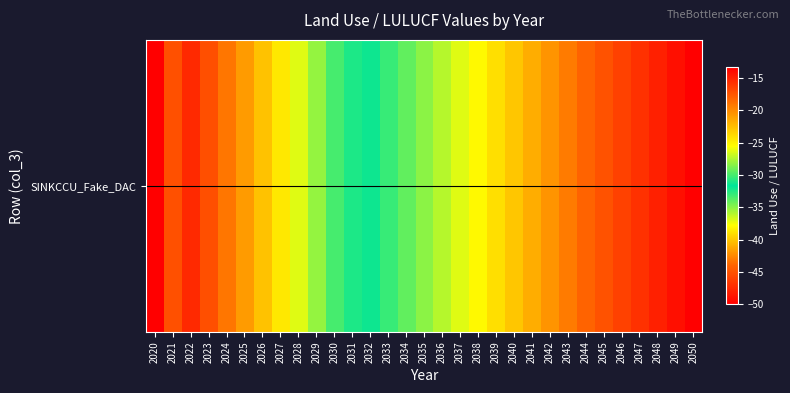

The chart shows a value of -15.4 at 2031. True or false?

False